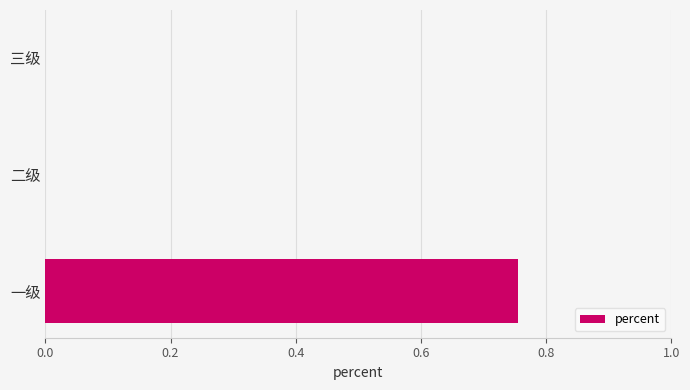

The chart shows a value of -0.4 at 三级. True or false?

False